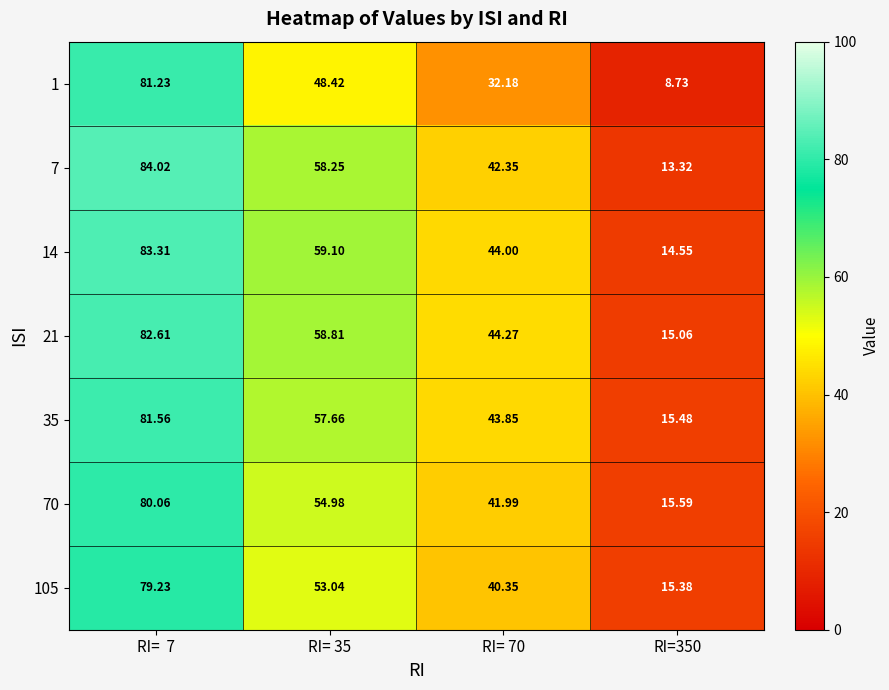

Is the value of 70 at RI= 70 greater than the value of 105 at RI=  7?

No